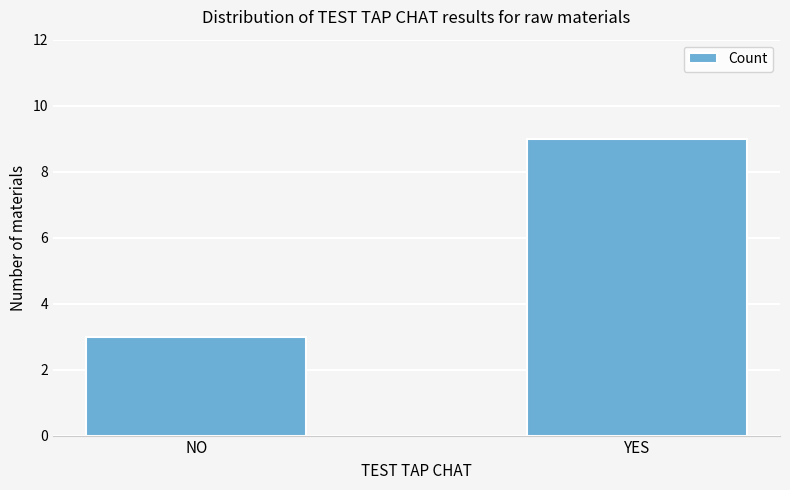

Where is the data nearest to the value 6?

NO